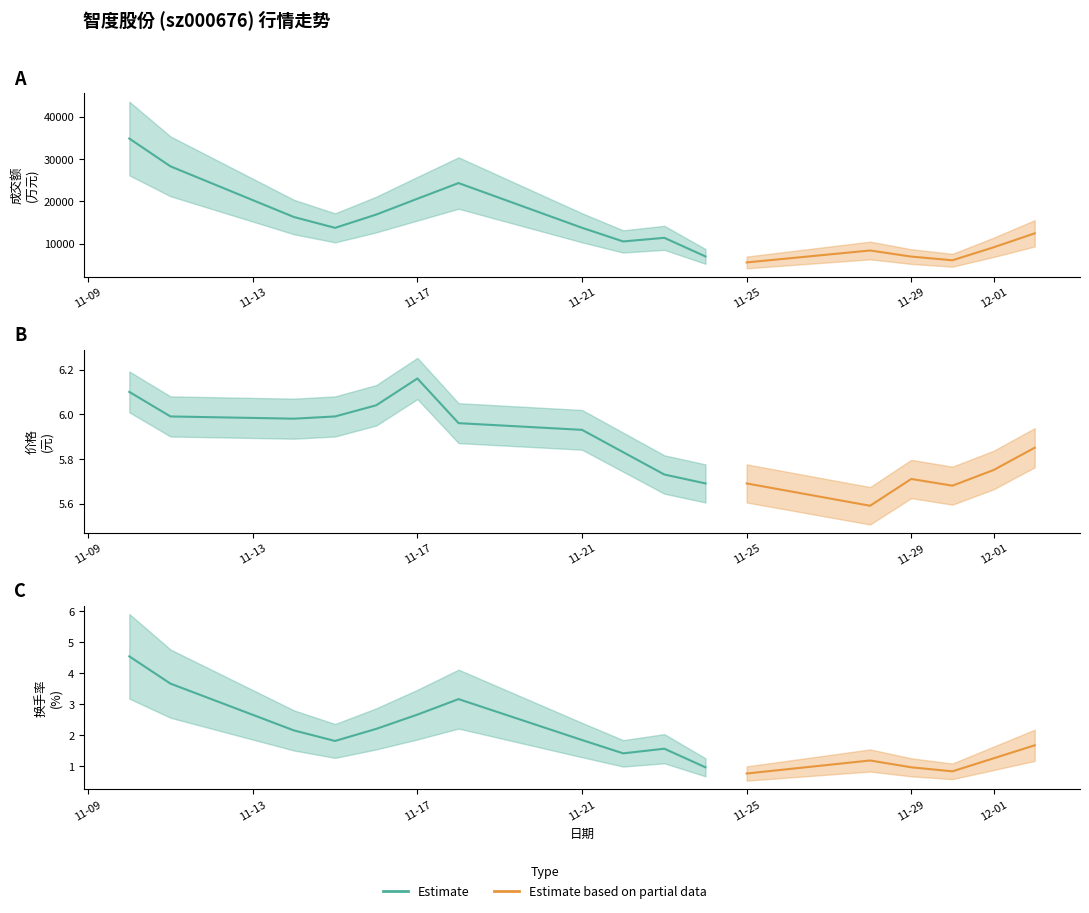

How many interior local valleys does the 成交额(万元) series have?

4